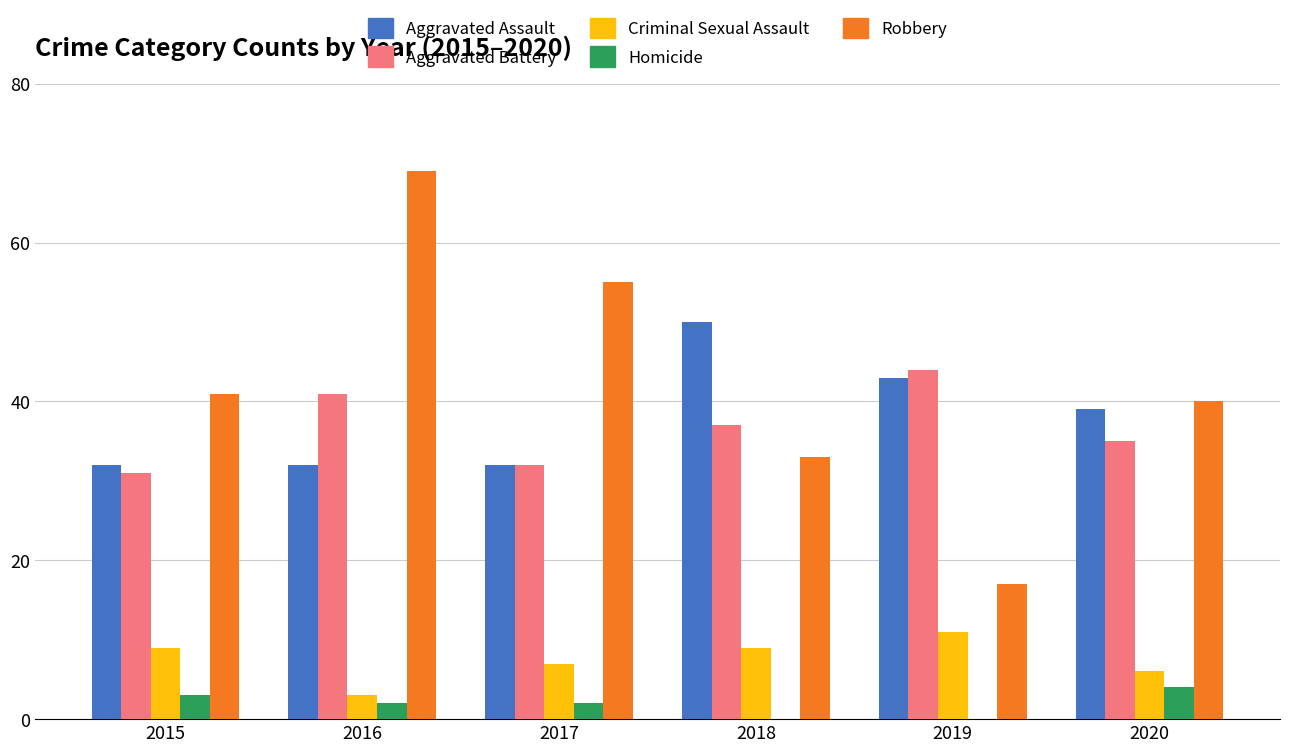

What is the sum of the Robbery values at 2018 and 2015?

74